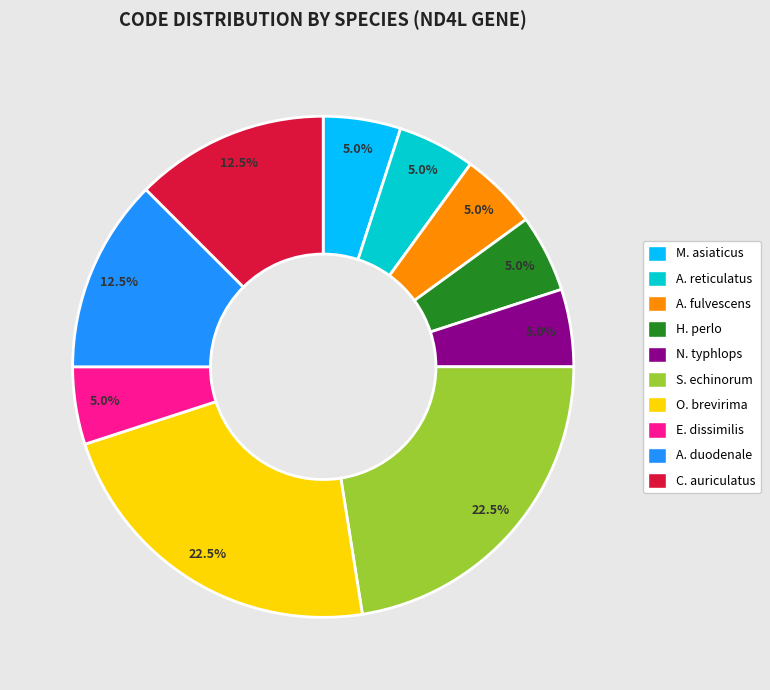

To the nearest percent, what is the average slice percentage?

10%